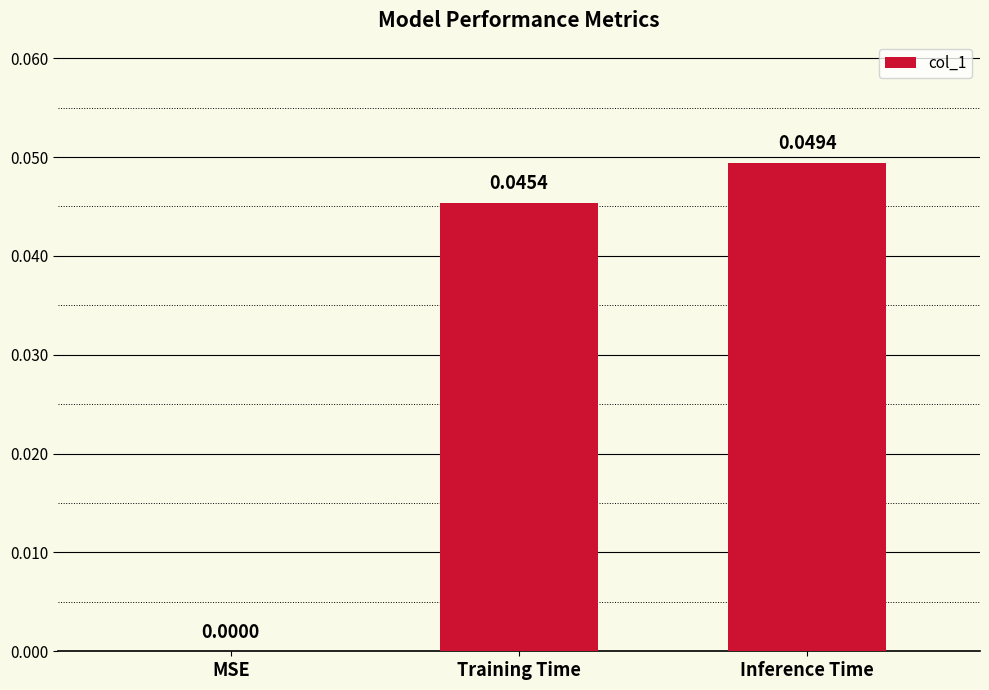

Are the bars horizontal?

No